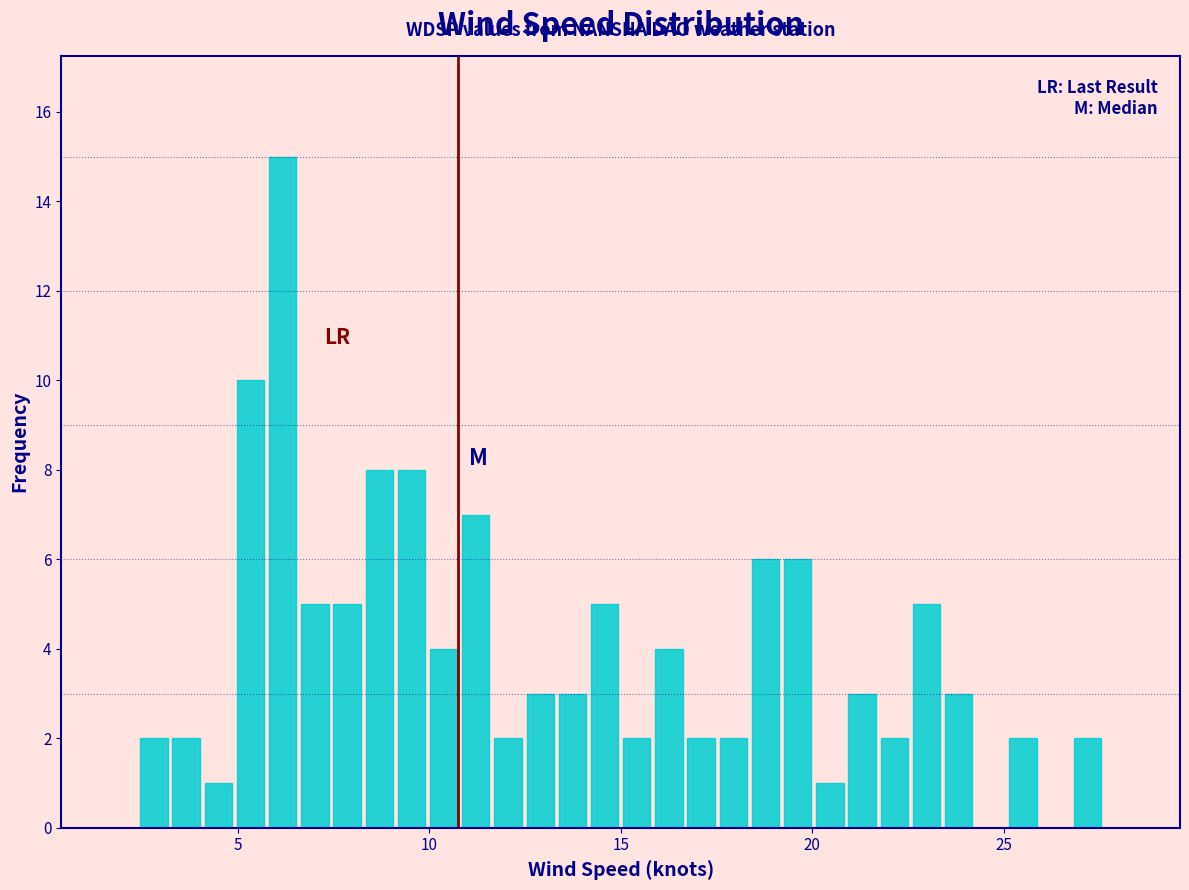

Read against the x-axis, roughly where is the centre of the tallest bar?

6.0